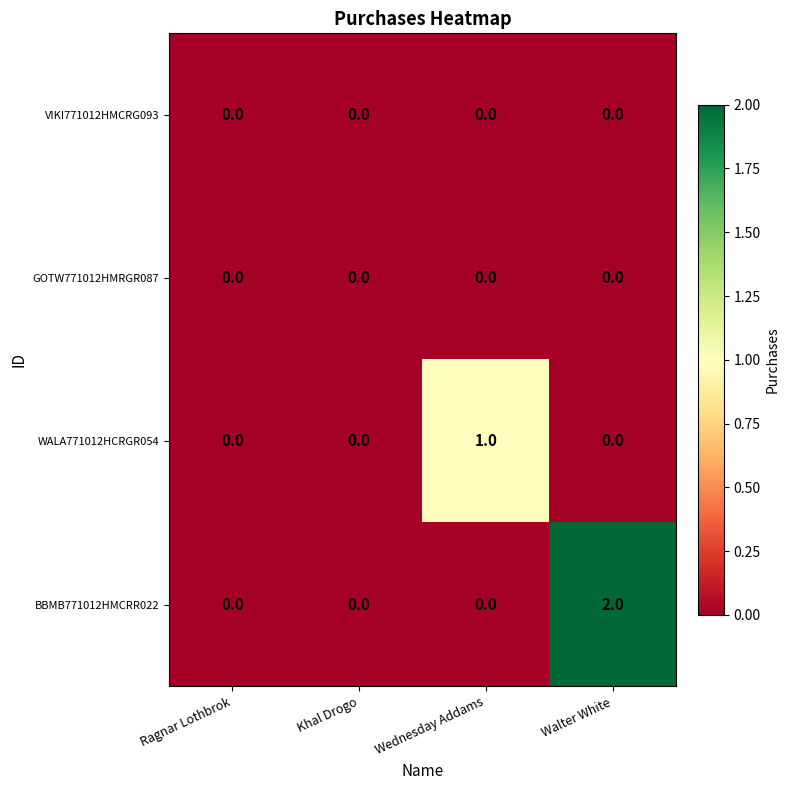

Count the number of data series in this chart.

4